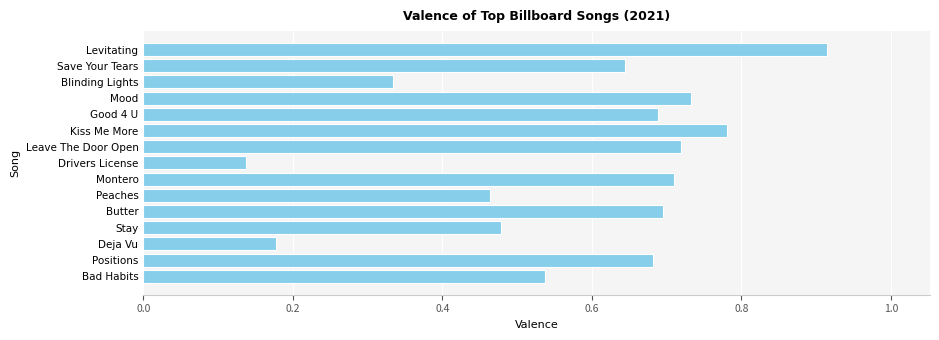

What is the sum of all values?

8.7